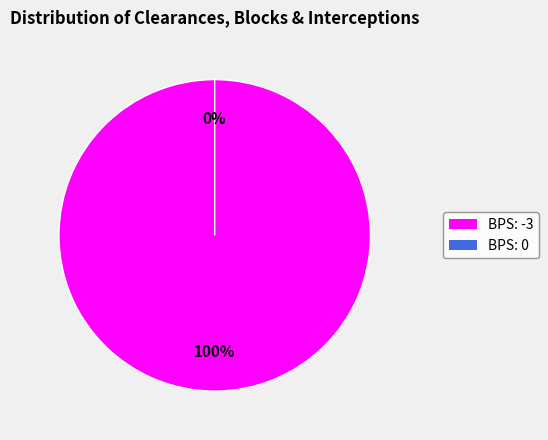

Does 0 account for over 50% of the chart?

No